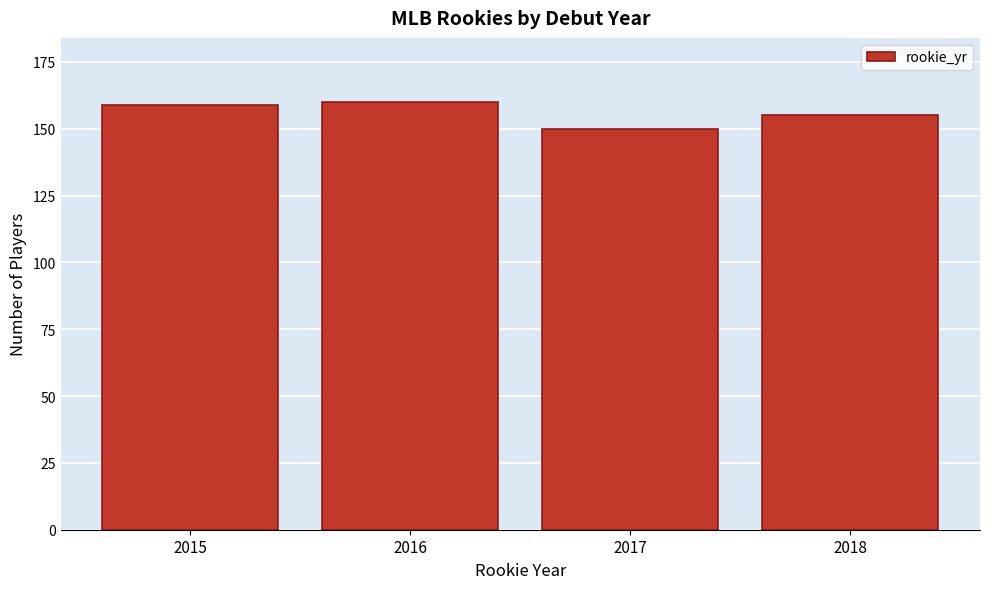

Reading left to right, extract all data points from this chart.

2015=159	2016=160	2017=150	2018=155